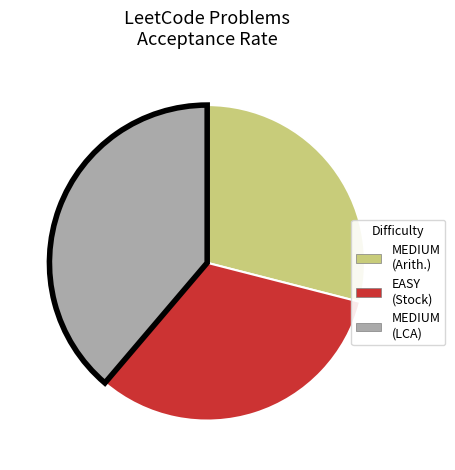

Is there a majority slice in this chart?

No